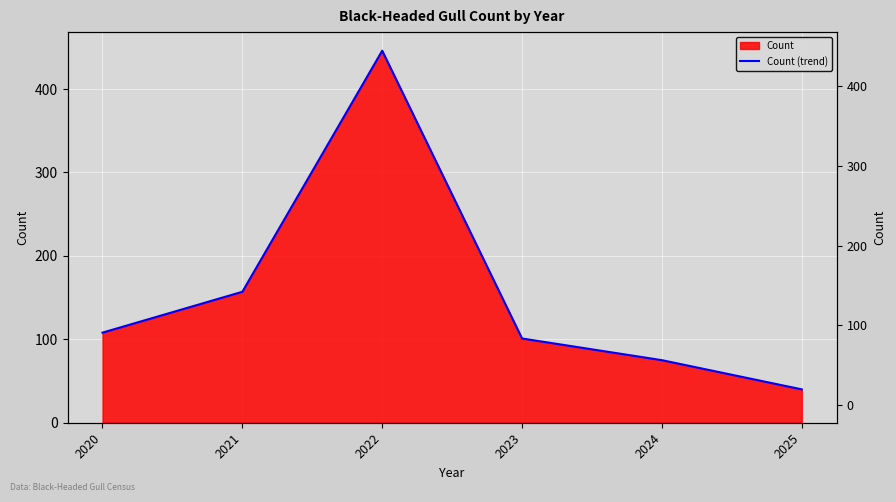

At which category does the chart reach its peak across all series?

2022